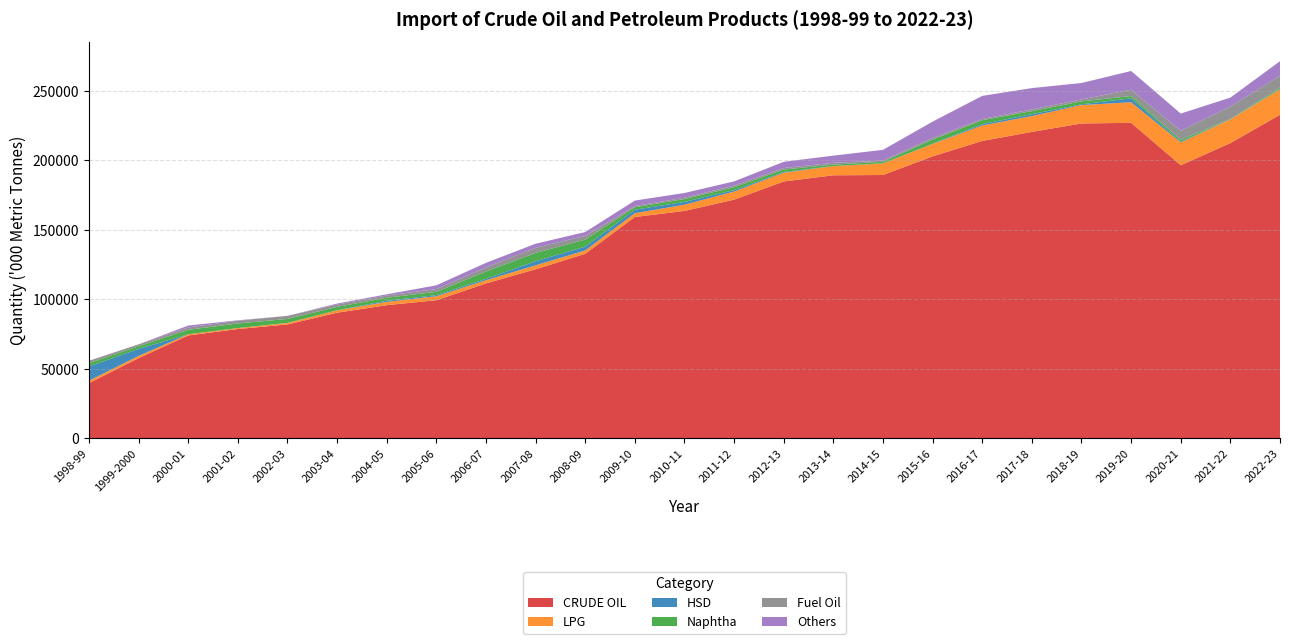

Reading left to right, extract all data points from this chart.

CRUDE OIL: 39808.0	57805.0	74097.0	78706.0	81989.0	90434.0	95861.0	99409.0	111502.0	121672.0	132775.0	159259.0	163595.0	171729.1	184795.2	189238.2	189434.9	202850.5	213931.8	220432.8	226497.6	226954.7	196460.9	212381.6	232732.4
LPG: 1722.0	1587.0	853.0	659.0	1073.0	1708.0	2334.0	2883.0	2278.0	2833.0	2422.6	2718.0	4484.3	5790.0	6300.8	6567.4	8313.4	8959.2	11097.3	11379.6	13235.1	14808.6	16475.9	17043.3	18309.4
HSD: 10231.0	5006.0	0.0	31.0	106.0	100.0	814.0	801.0	968.0	2951.0	2742.4	2531.0	1996.2	1059.0	527.9	76.7	123.6	177.4	1008.1	1360.5	555.5	2795.7	648.2	43.4	328.4
Naphtha: 2407.0	1917.0	3165.0	3308.0	2784.0	2371.0	2214.0	2331.0	5307.0	5983.0	5022.6	1734.0	2062.5	2090.5	1761.7	1020.2	1034.3	2931.2	2776.8	2211.6	2081.6	1661.9	1199.1	236.9	896.5
Fuel Oil: 1696.0	1377.0	1728.0	1977.0	2220.0	1728.0	1585.0	2015.0	2983.0	3659.0	2759.6	896.0	1012.8	1202.7	1037.7	1331.5	902.1	1169.8	924.6	1212.9	1419.4	4583.0	6454.4	8980.5	8562.6
Others: 3.0	1.0	1348.0	308.0	7.0	672.0	860.0	2669.0	3244.0	2931.0	2701.8	3928.0	3351.6	2977.2	4500.7	5130.0	7721.6	11735.4	16584.9	15333.5	11794.3	13423.3	12368.5	6402.7	10437.3